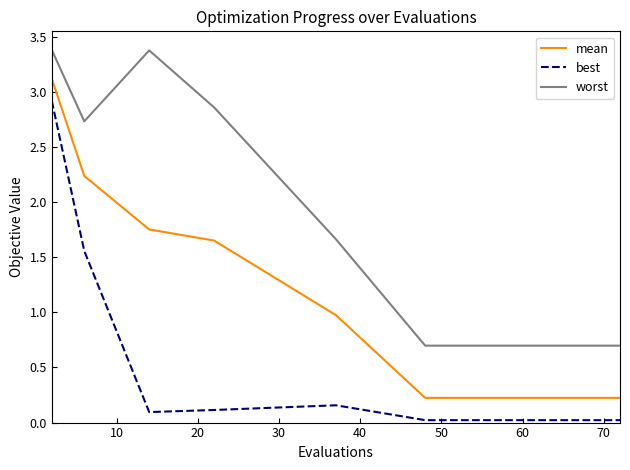

What is the greatest value displayed?

3.4